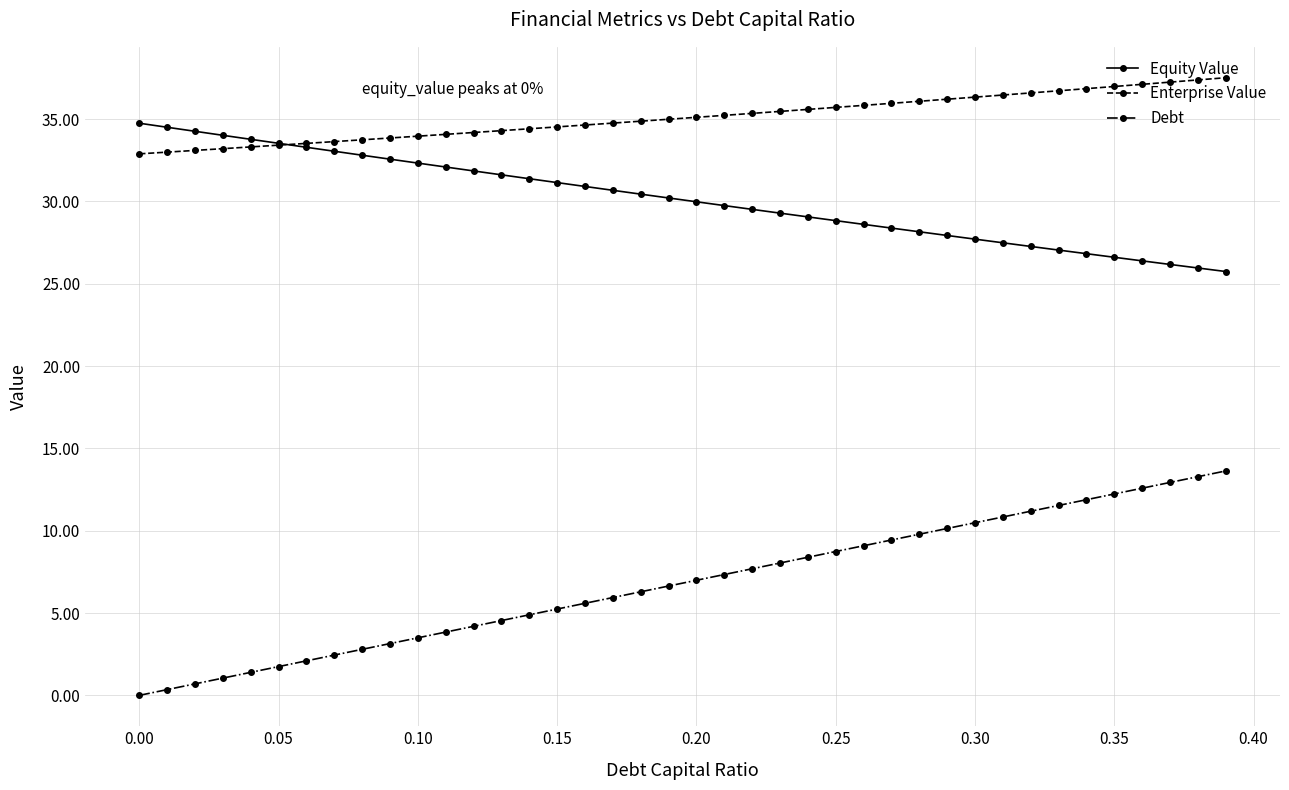

What is the difference between the maximum and minimum values in the Enterprise Value series?

4.6